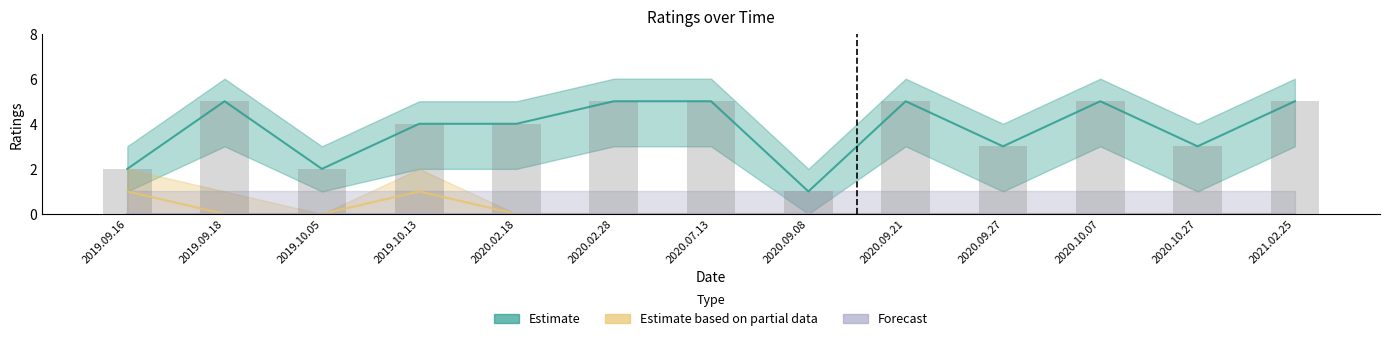

Which series has the largest total across all categories?

Estimate